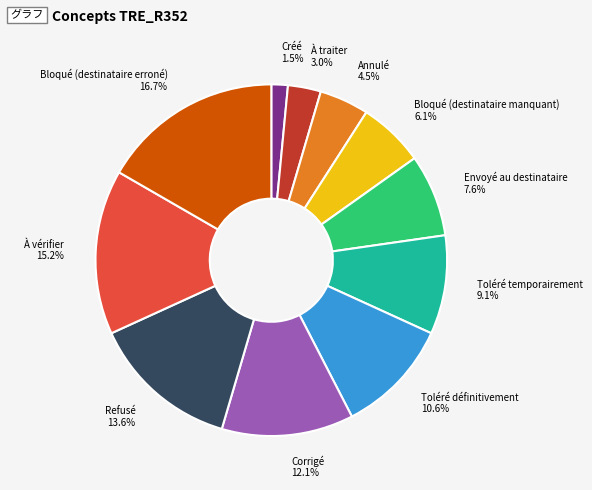

How many slices are in this pie chart?

11